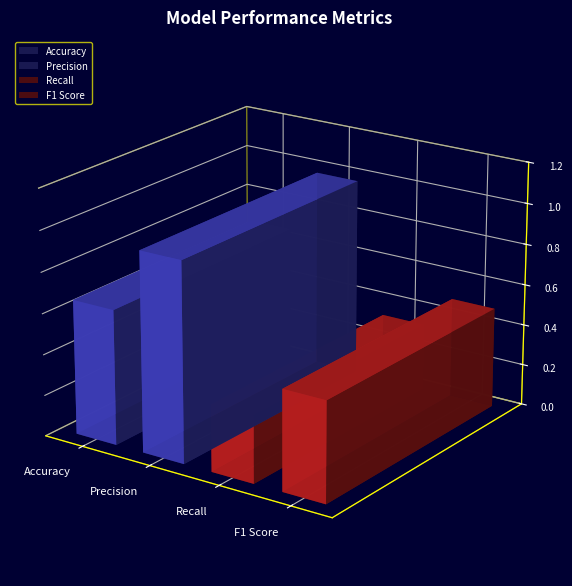

What is the average value?

0.6